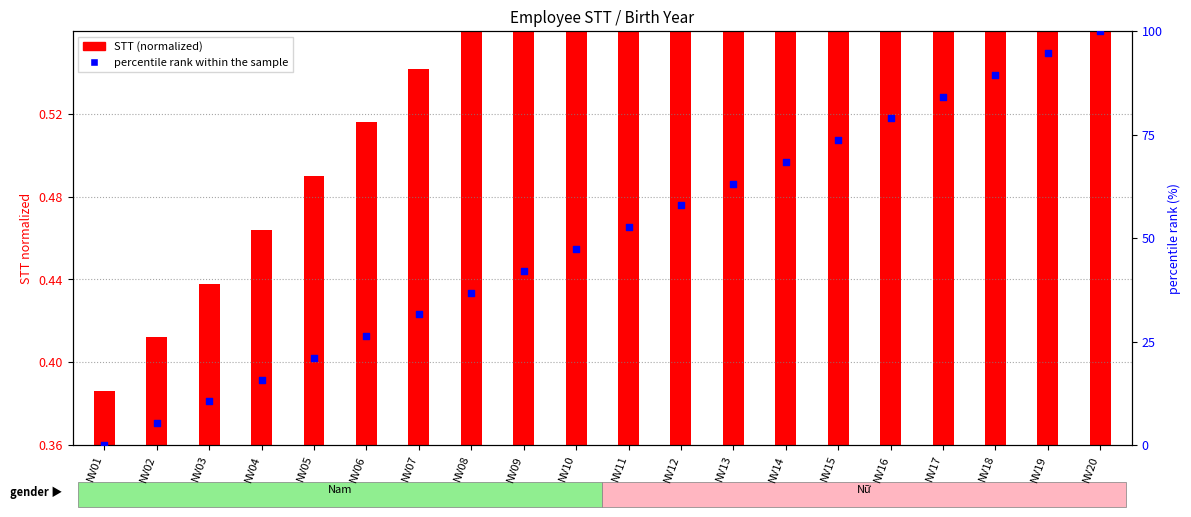

At which category is the sum across all series the highest?

NV20